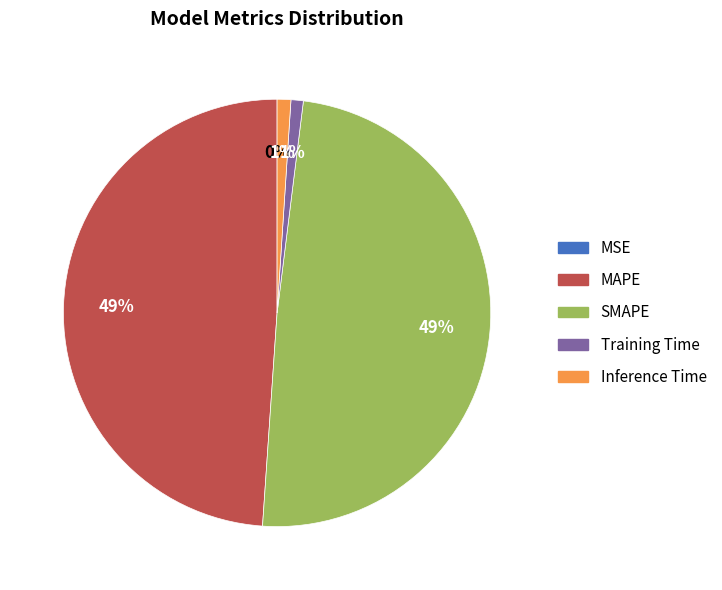

To the nearest percent, what is the combined percentage of Inference Time and Training Time?

2%